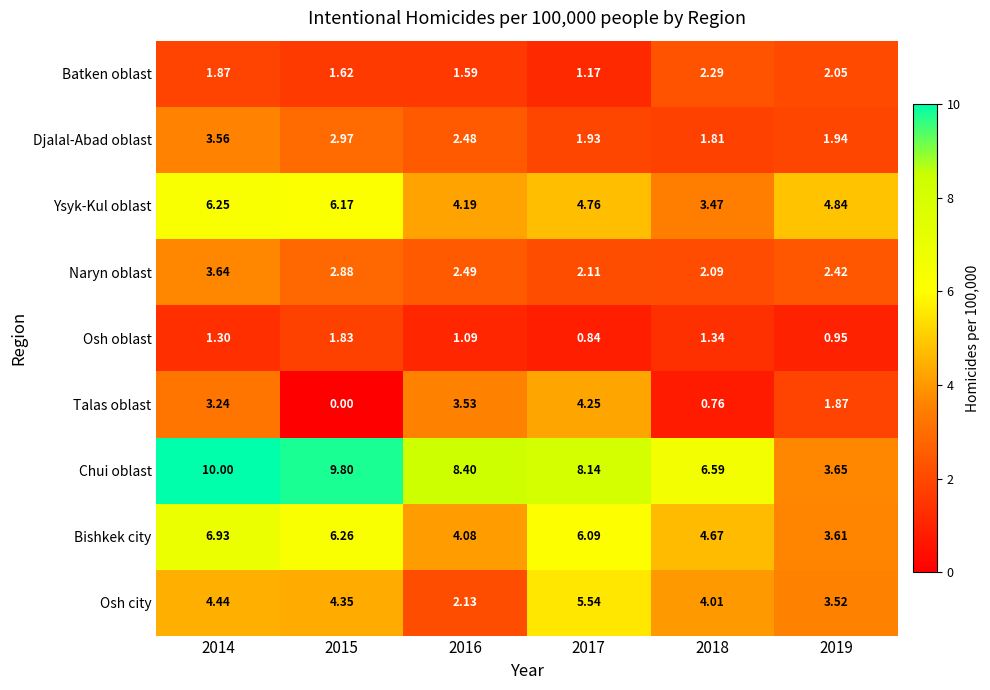

Which series has the largest total across all categories?

Chui oblast